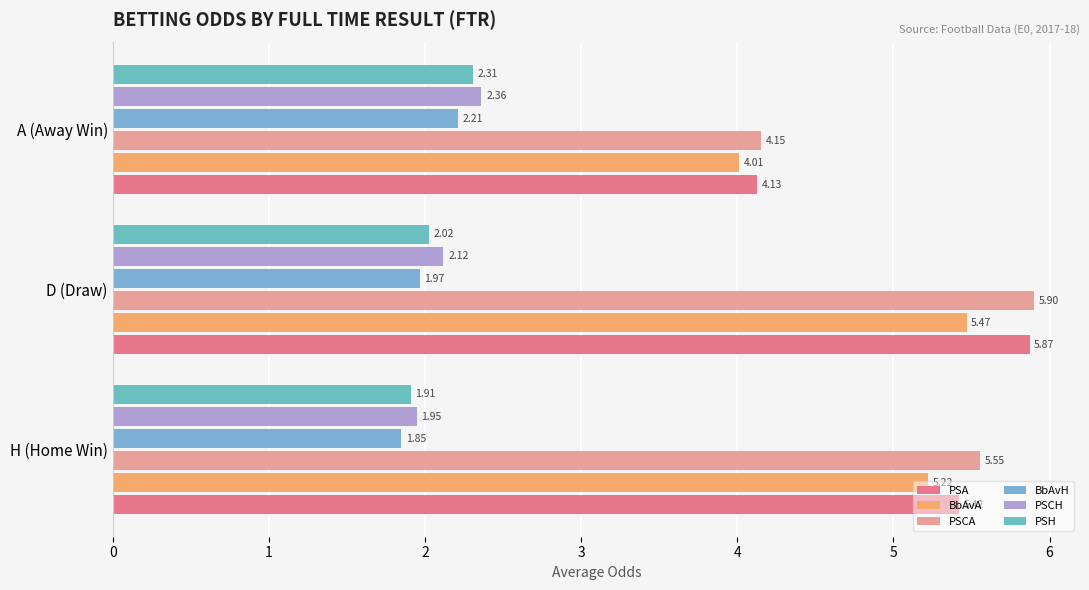

Where is PSA nearest to the value 4?

A (Away Win)